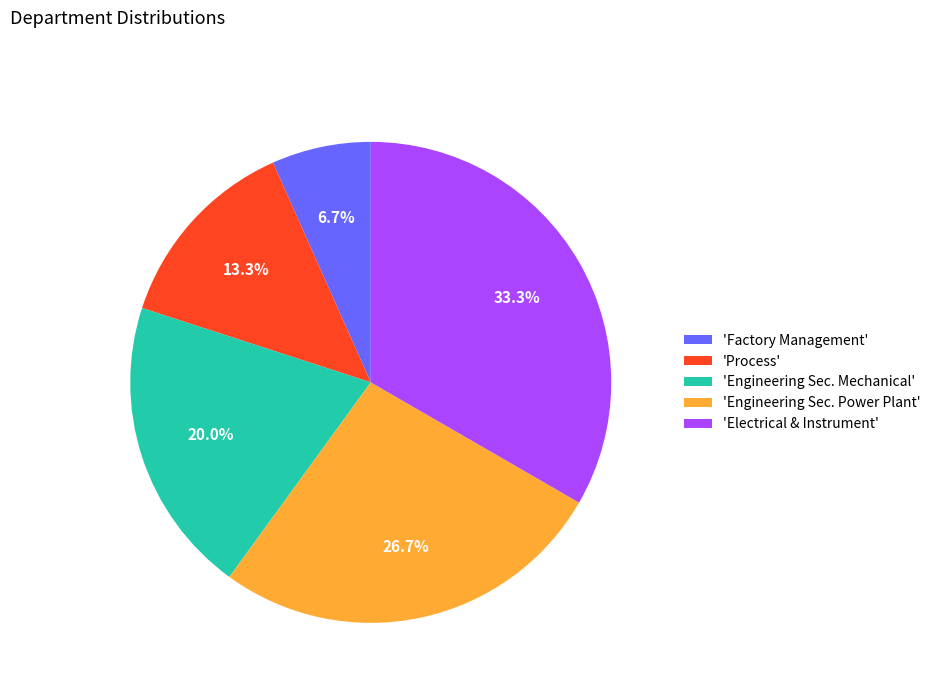

Does 'Engineering Sec. Mechanical' account for over 50% of the chart?

No